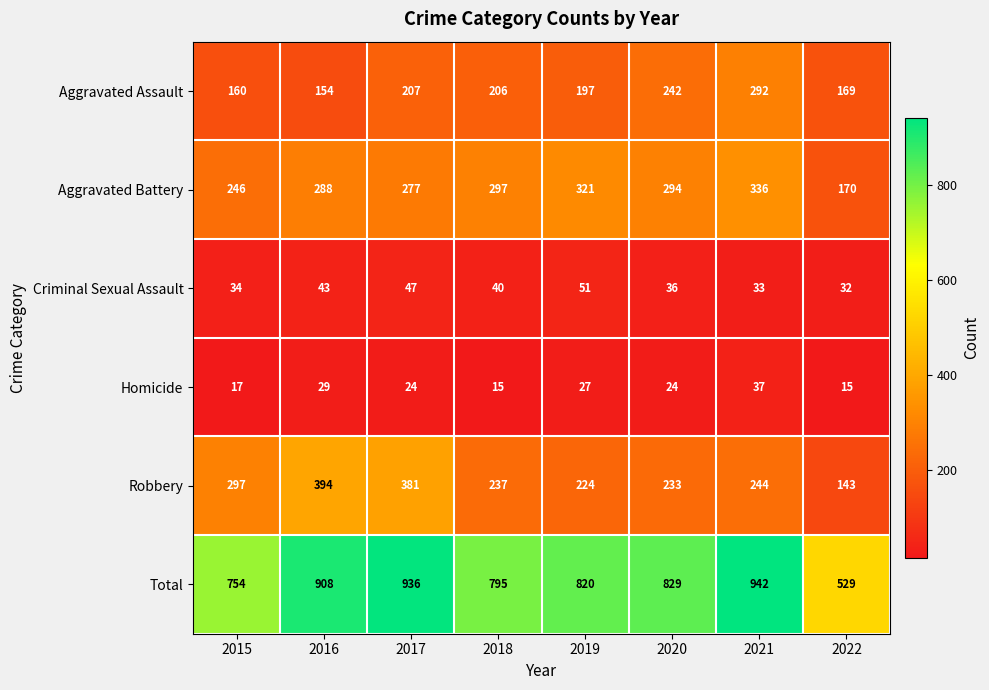

Between 2020 and 2021, which series saw the biggest shift?

Total